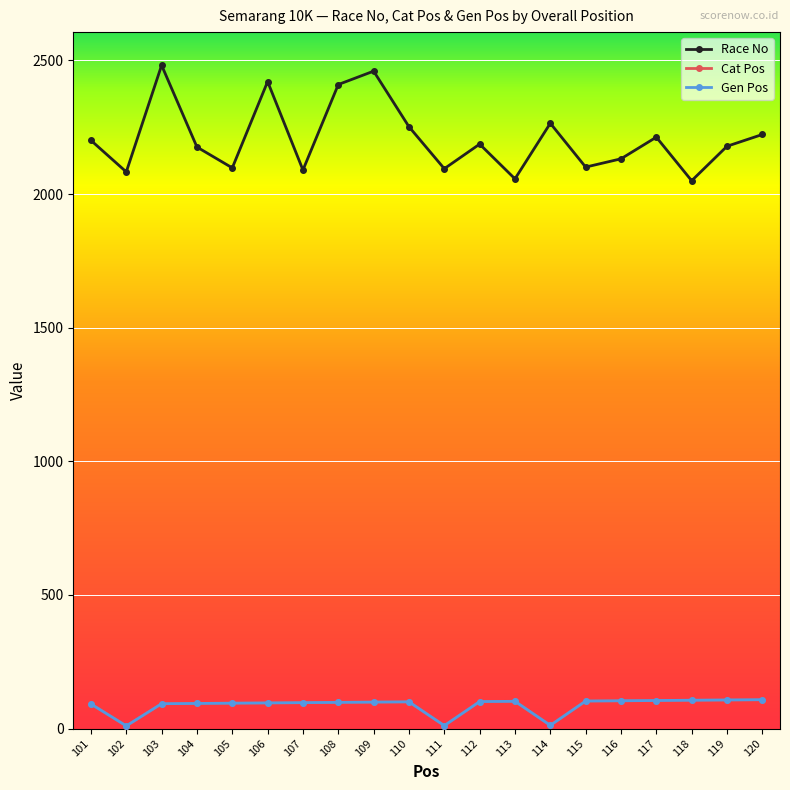

At which label is Gen Pos closest to 59?

101